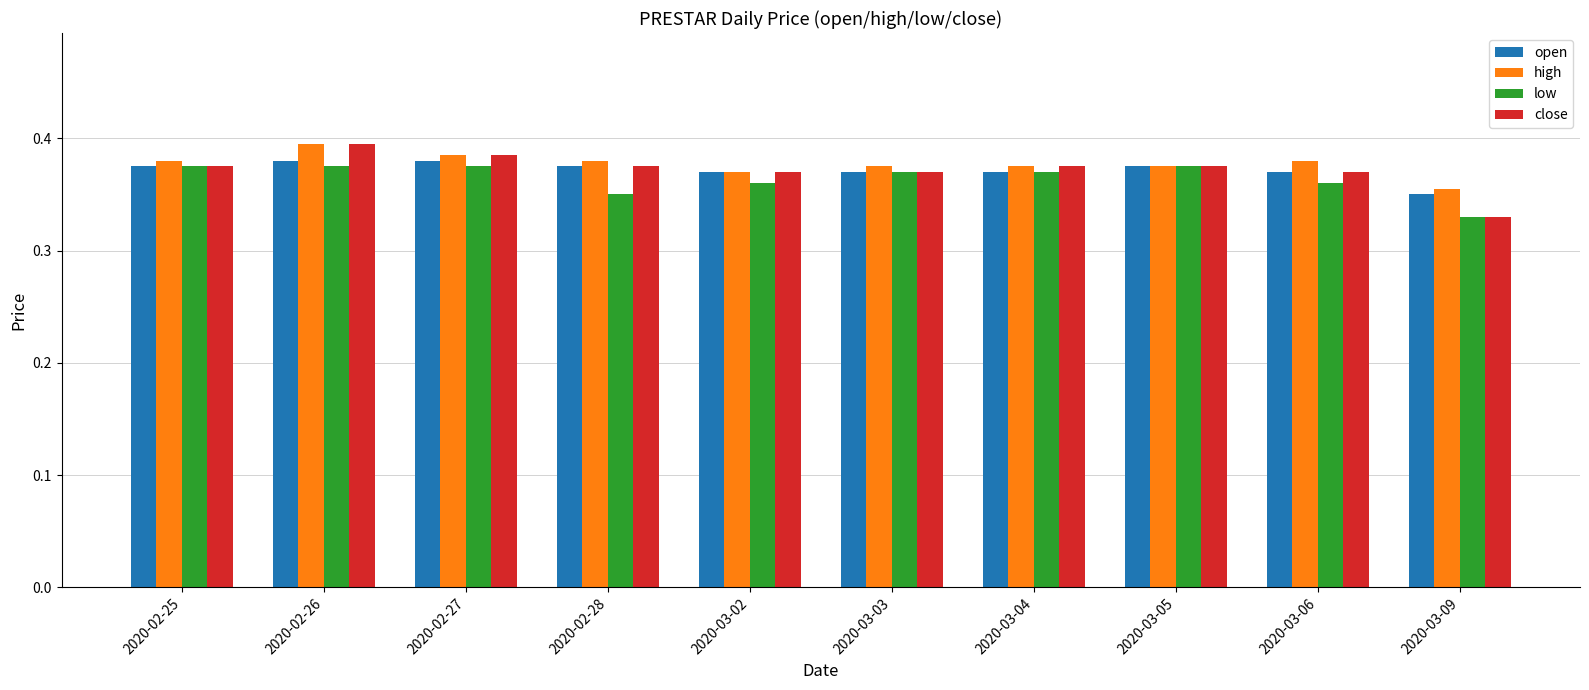

How many low values are between 0 and 1?

10